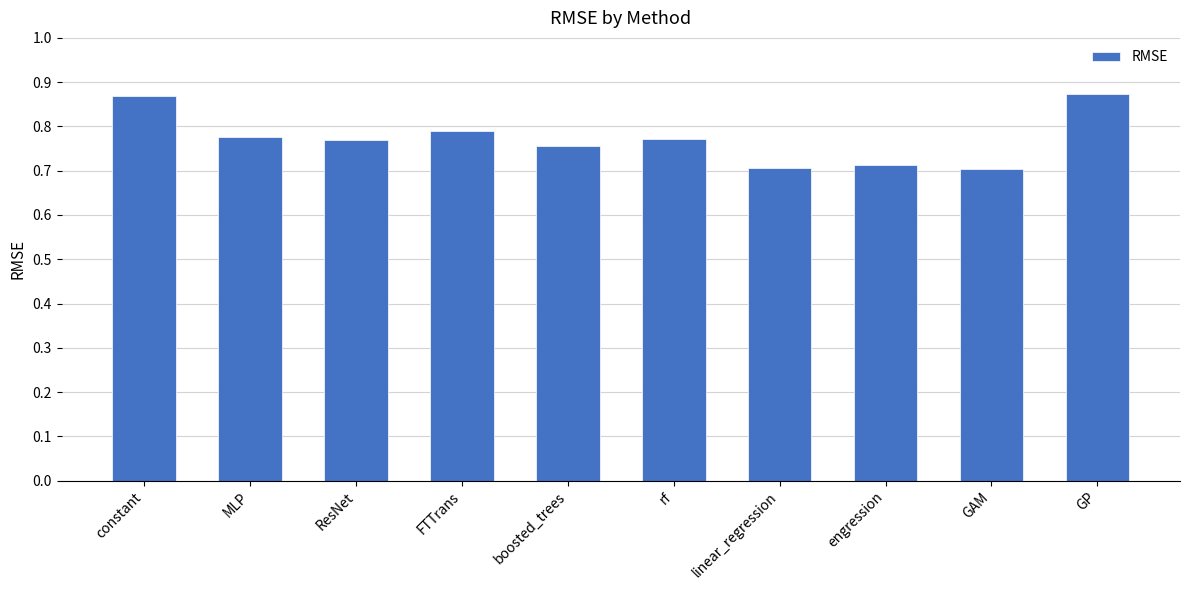

Which has a higher value, GP or linear_regression?

GP